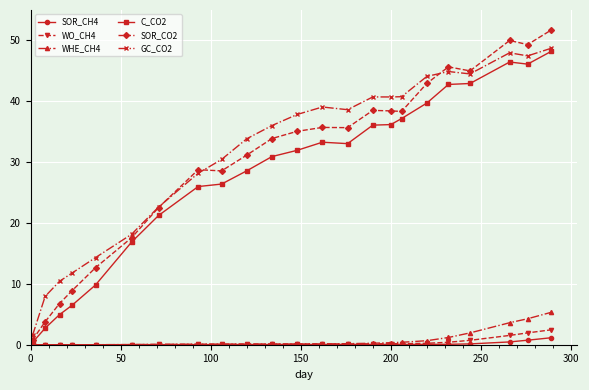

What is the highest value of the GC_CO2 series?

48.7